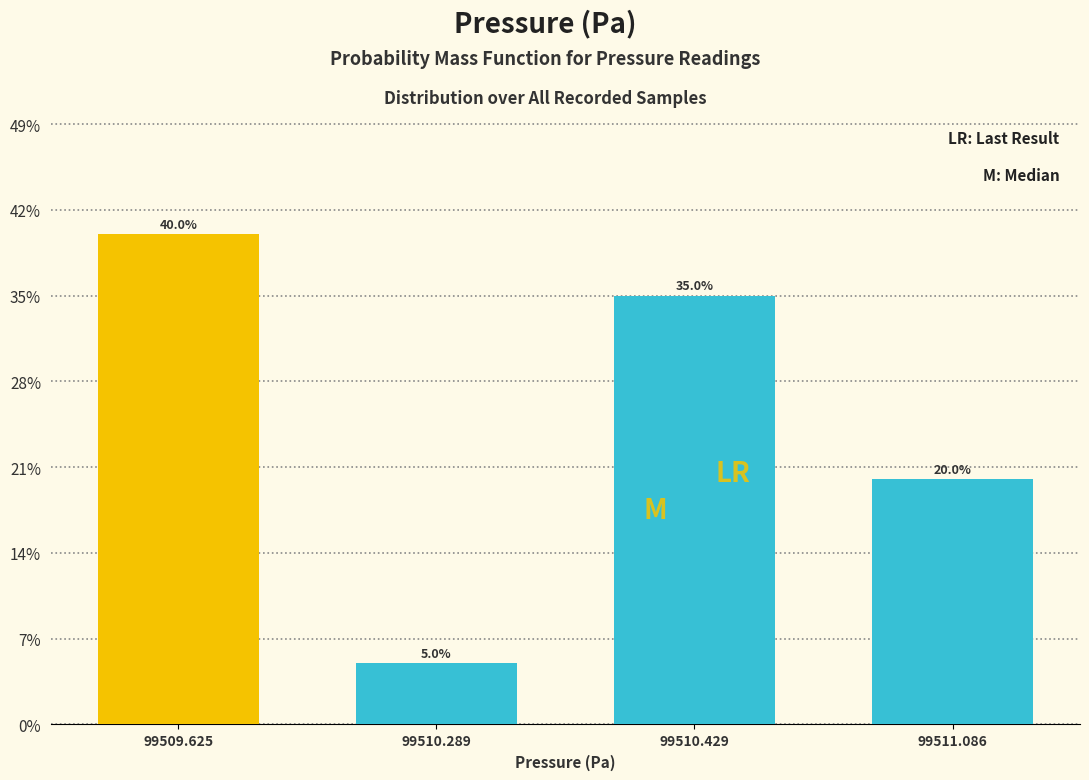

Reading right to left, transcribe all the data shown in this chart.

20	35	5	40